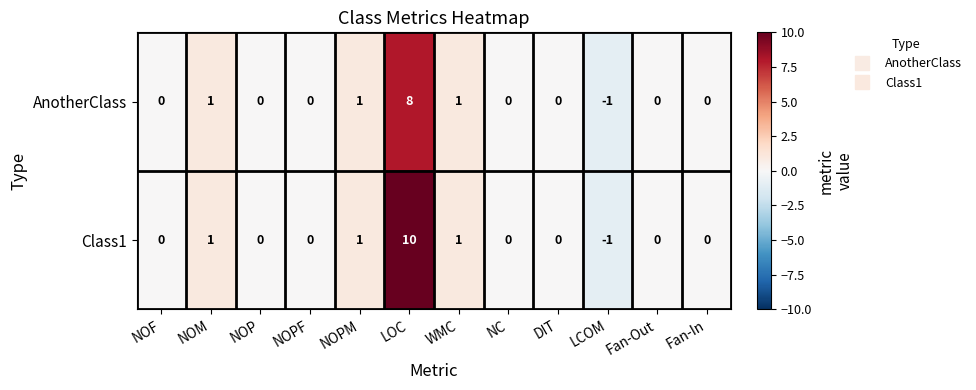

How many distinct data groups are displayed?

2